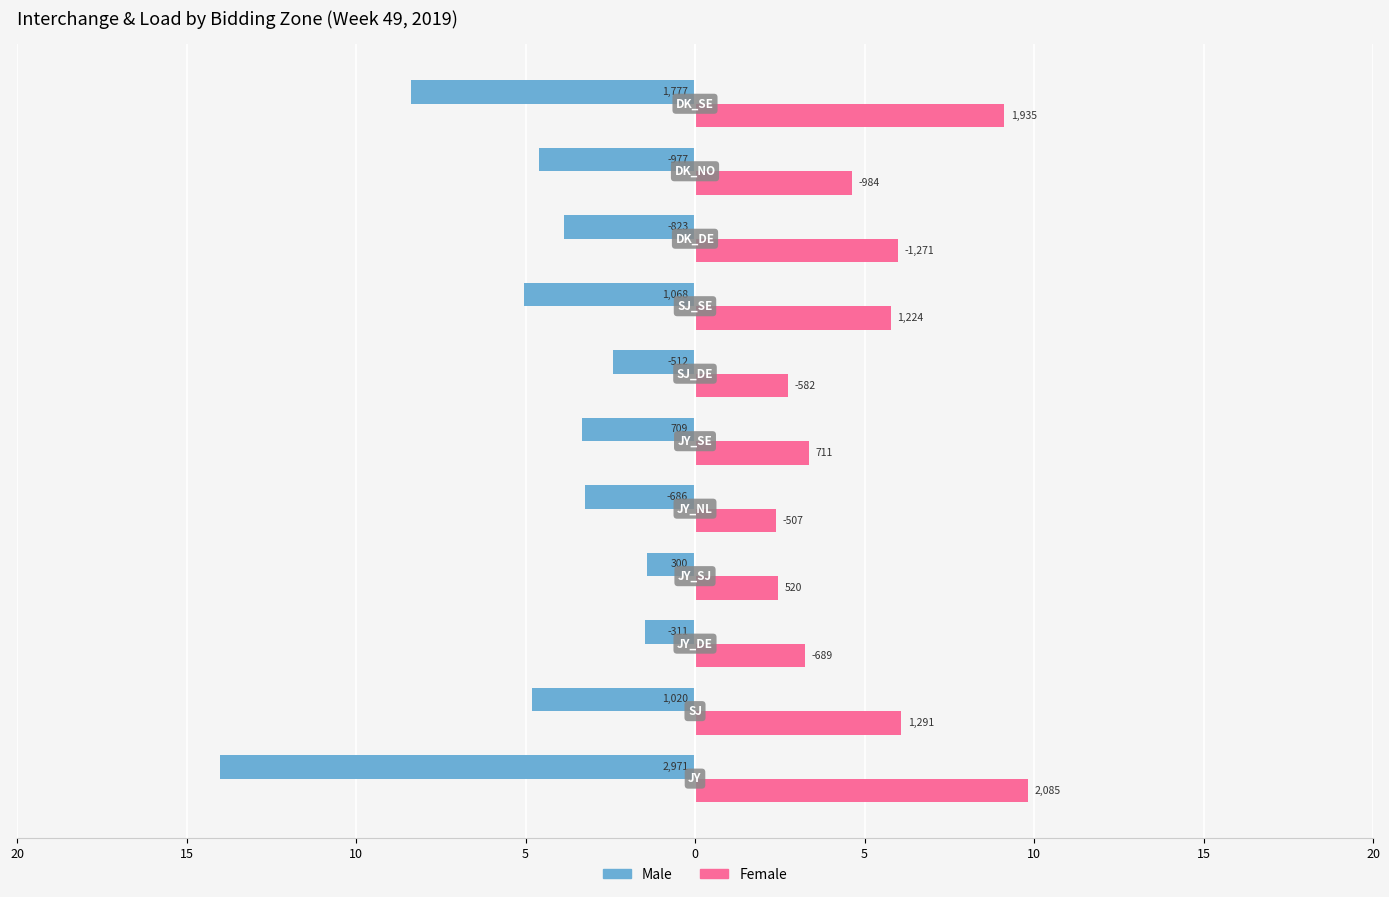

What are all the series names shown in the legend?

Male, Female